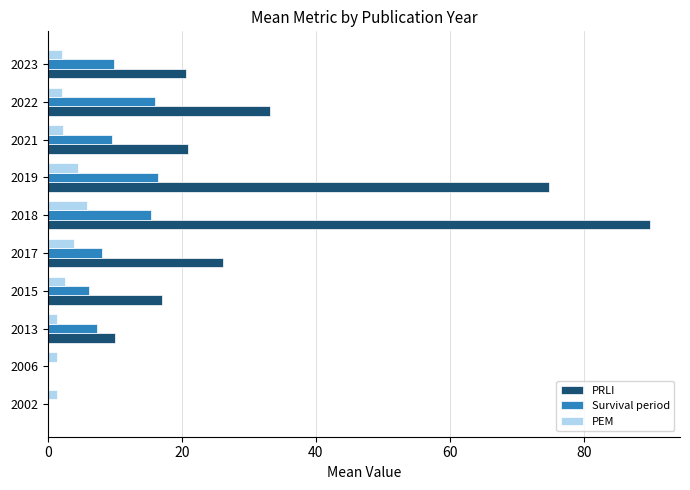

Is it true that PRLI equals 119.7 at 2019?

False